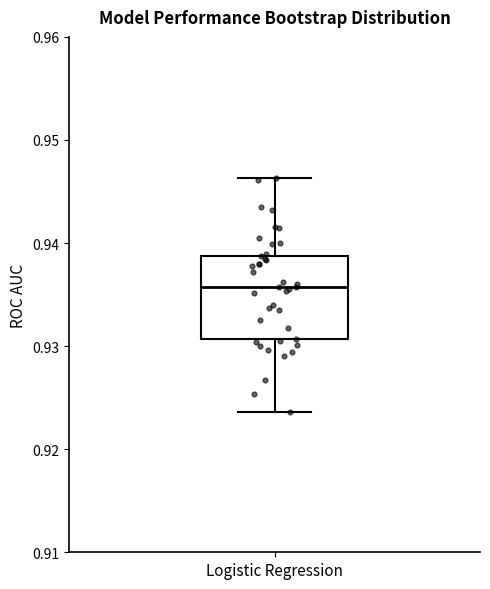

Transcribe this box plot: give where the median line is, the range the box spans, and where the two whiskers end, as read against the y-axis. The values are not printed on the chart, so give them approximately, as read against the axis.

median 0.936, box 0.931 to 0.939, whiskers 0.924 to 0.946